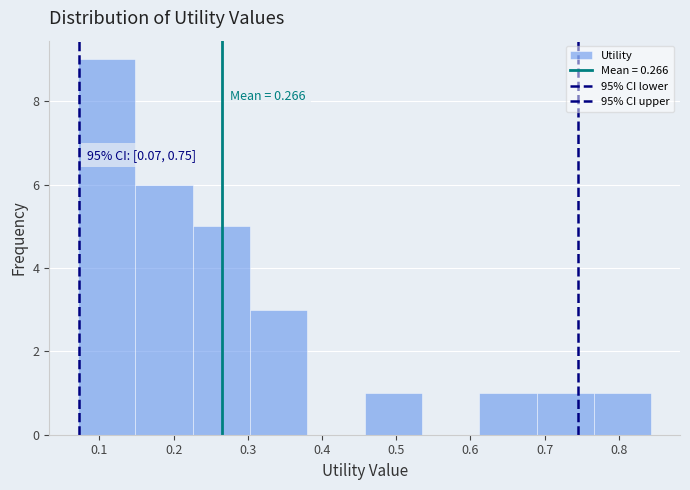

Which range on the x-axis has the tallest bar?

0.07 to 0.15